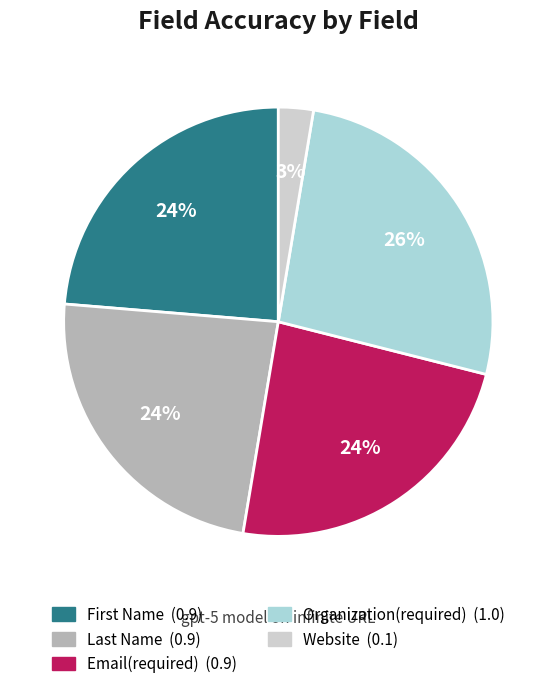

Is Email(required) the majority of the pie?

No